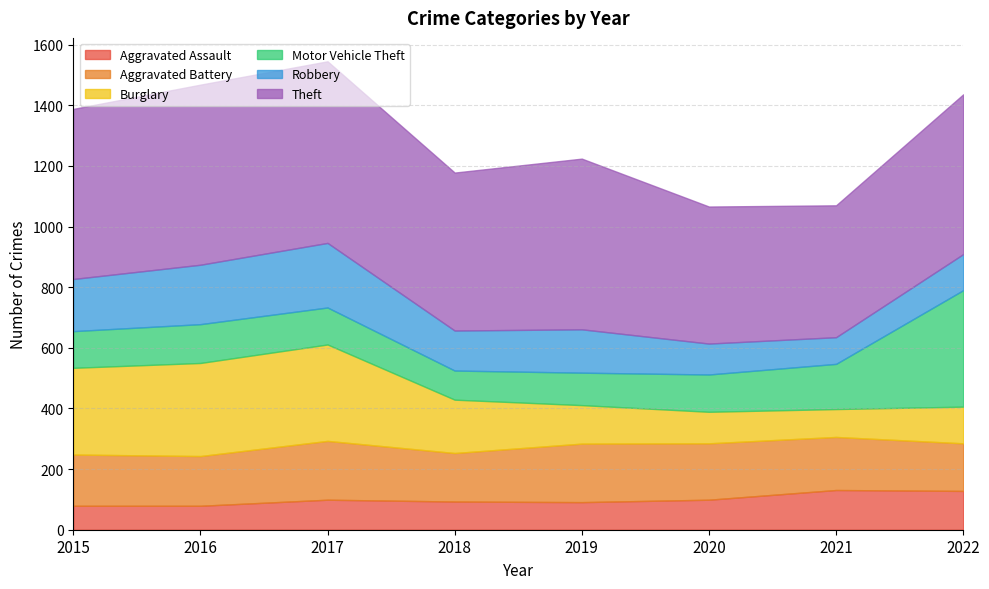

Where does the Theft series first go above 561?

2016